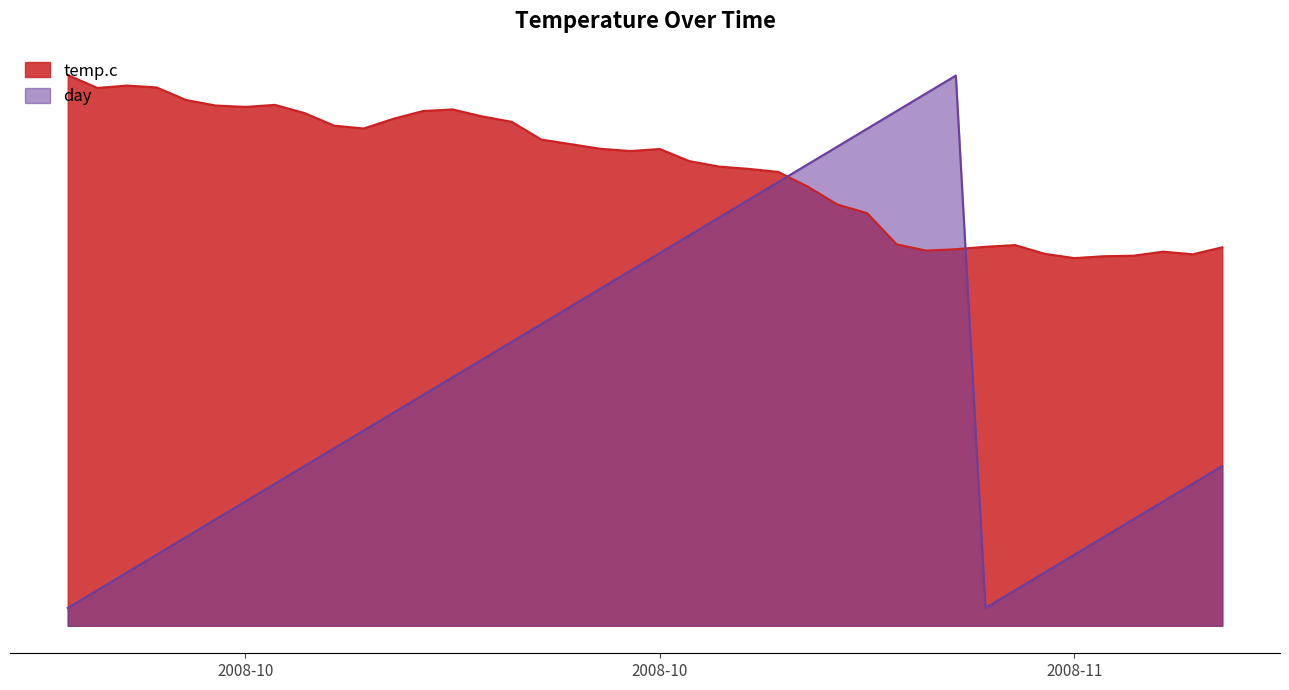

What is the label of the 2nd point from the right?

2008-11-08